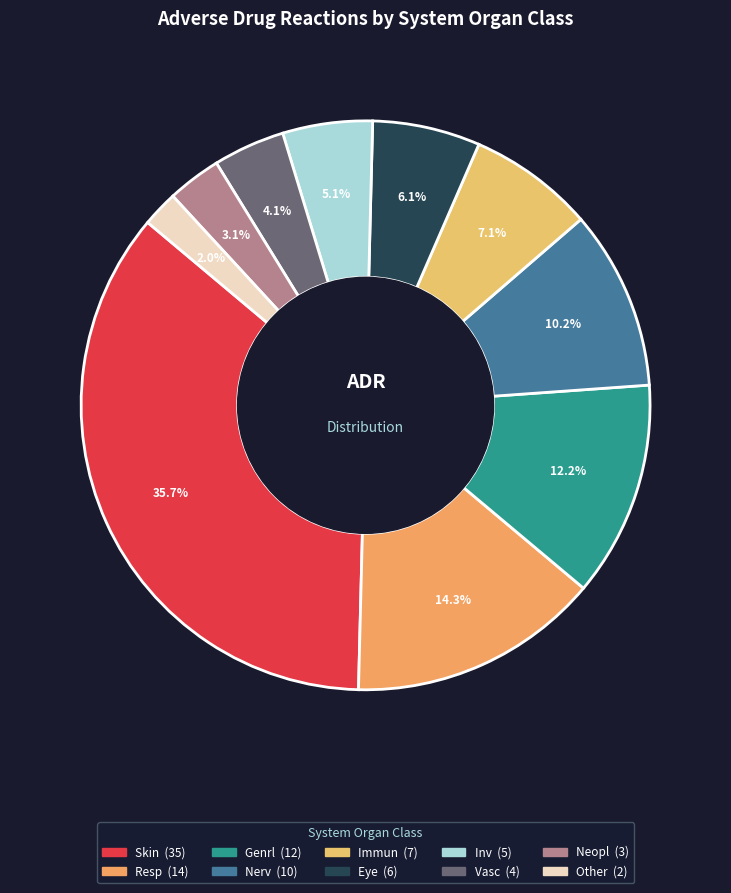

What is the largest slice in the pie chart?

Skin